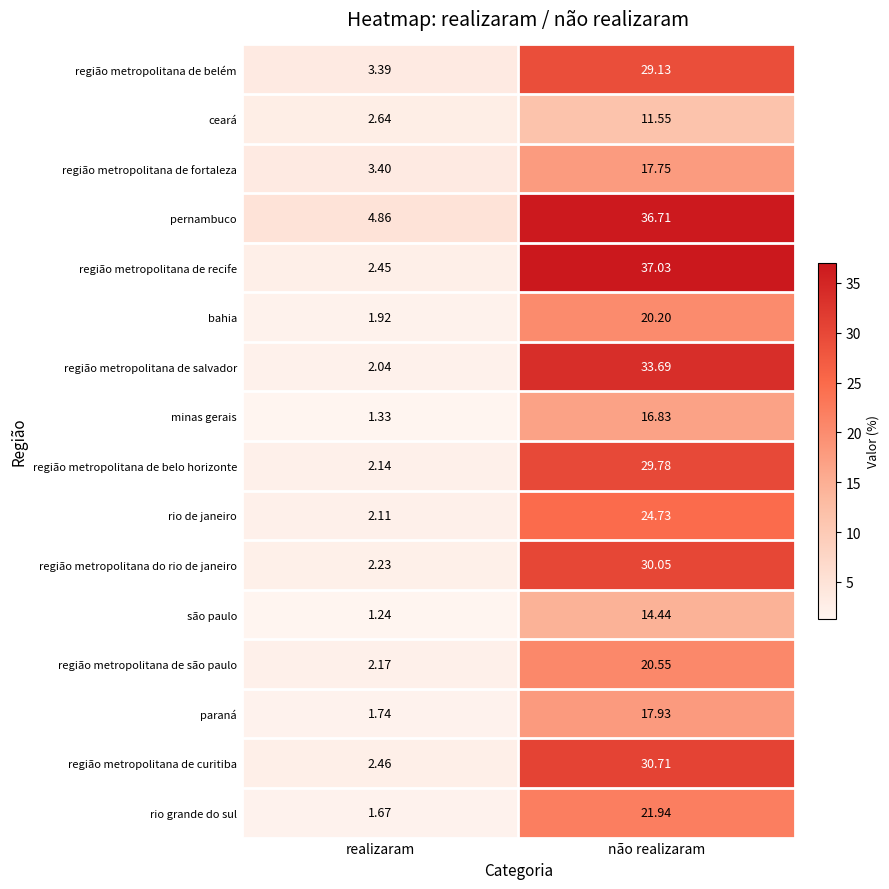

At realizaram, list the series in order from largest to smallest.

pernambuco, região metropolitana de fortaleza, região metropolitana de belém, ceará, região metropolitana de curitiba, região metropolitana de recife, região metropolitana do rio de janeiro, região metropolitana de são paulo, região metropolitana de belo horizonte, rio de janeiro, região metropolitana de salvador, bahia, paraná, rio grande do sul, minas gerais, são paulo